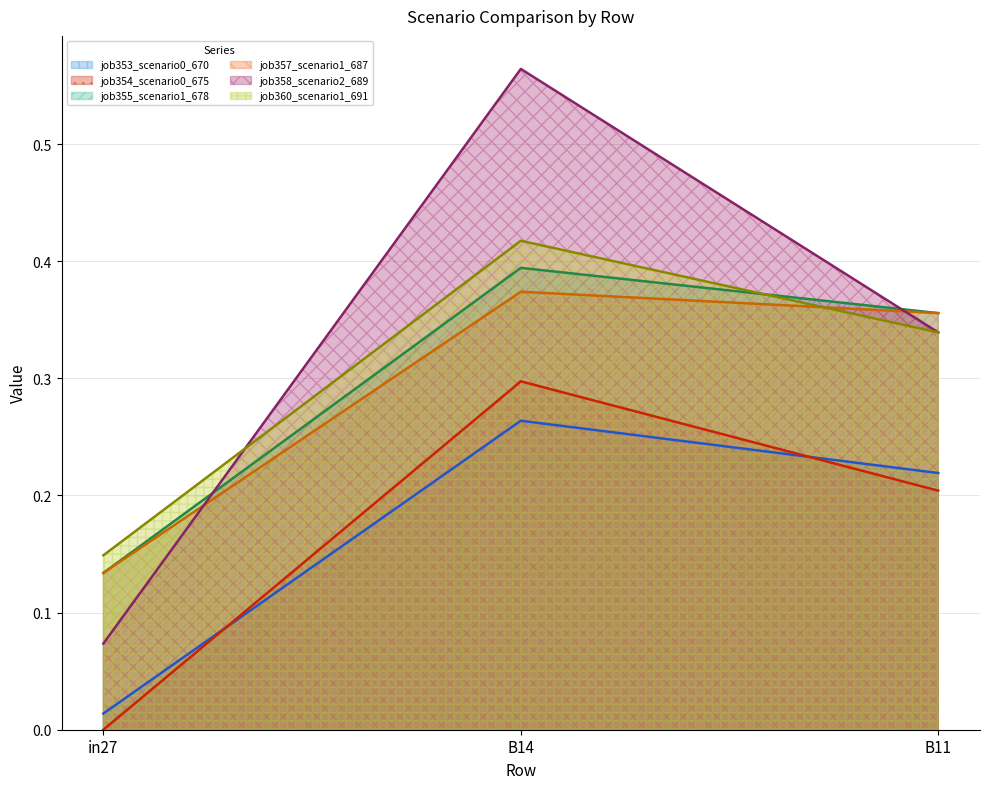

What is the label of the 2nd point from the left?

B14